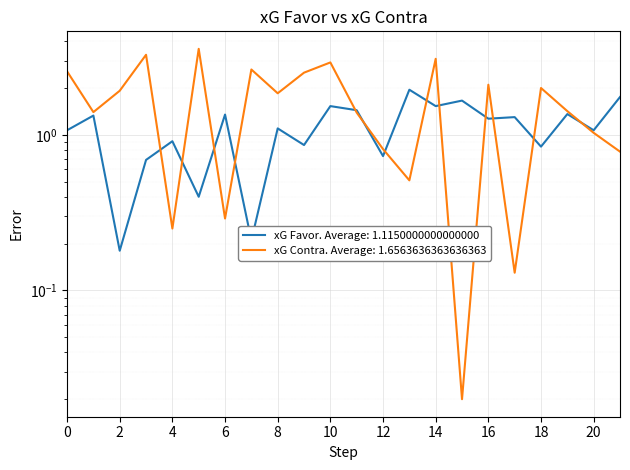

Is this an area chart (filled region under the line)?

No